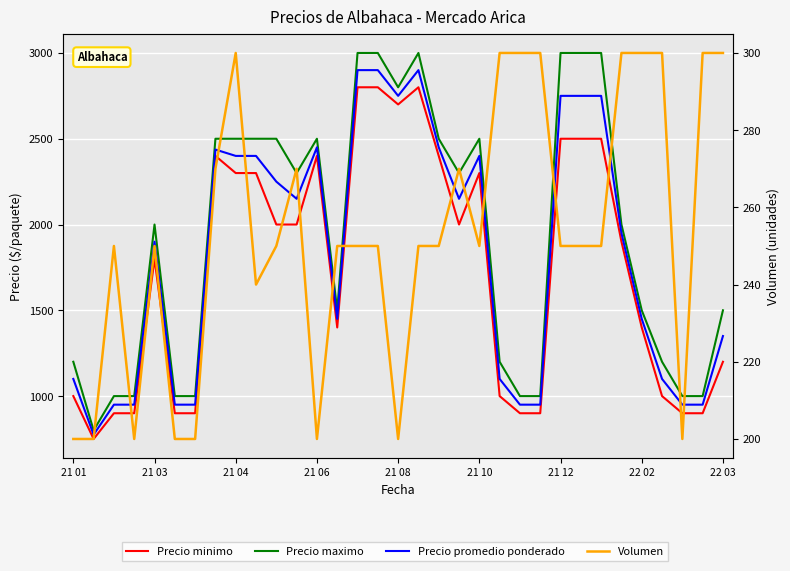

How many categories are shown in the chart?

33